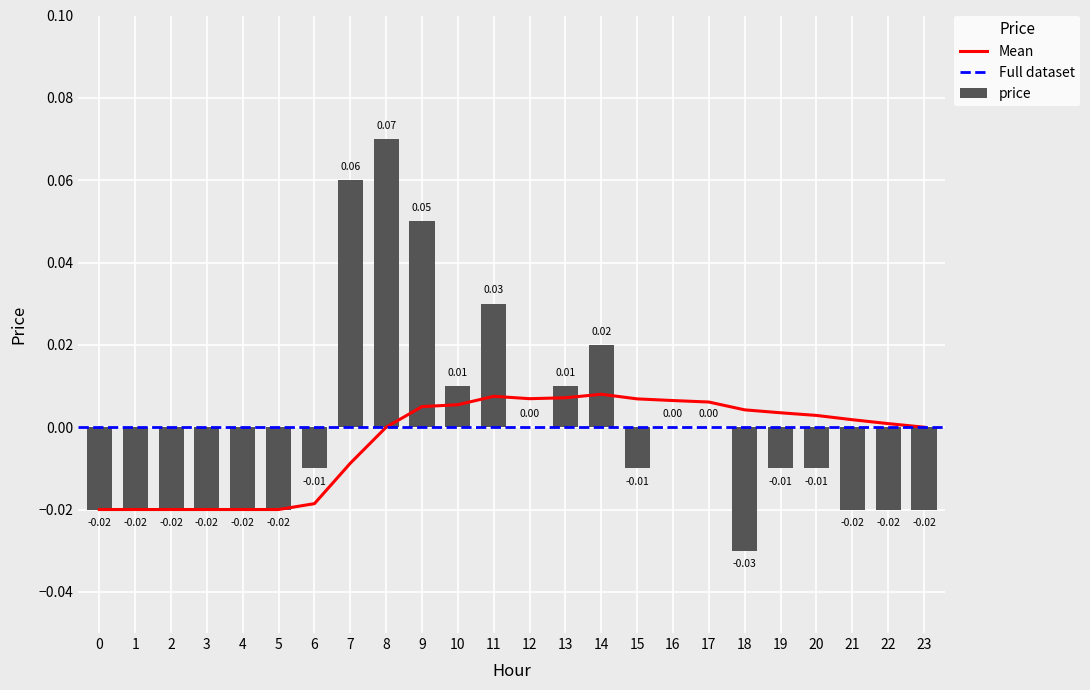

Reading left to right, transcribe all the data shown in this chart.

-0.0	-0.0	-0.0	-0.0	-0.0	-0.0	-0.0	0.1	0.1	0.1	0.0	0.0	0.0	0.0	0.0	-0.0	0.0	0.0	-0.0	-0.0	-0.0	-0.0	-0.0	-0.0